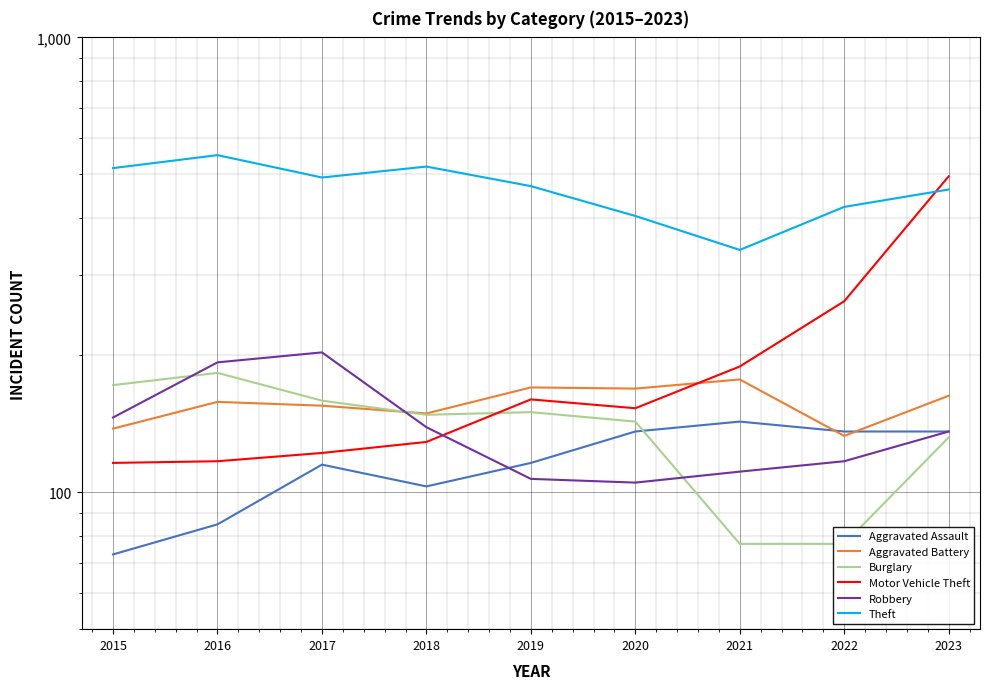

Which label corresponds to the largest value in the chart?

2016